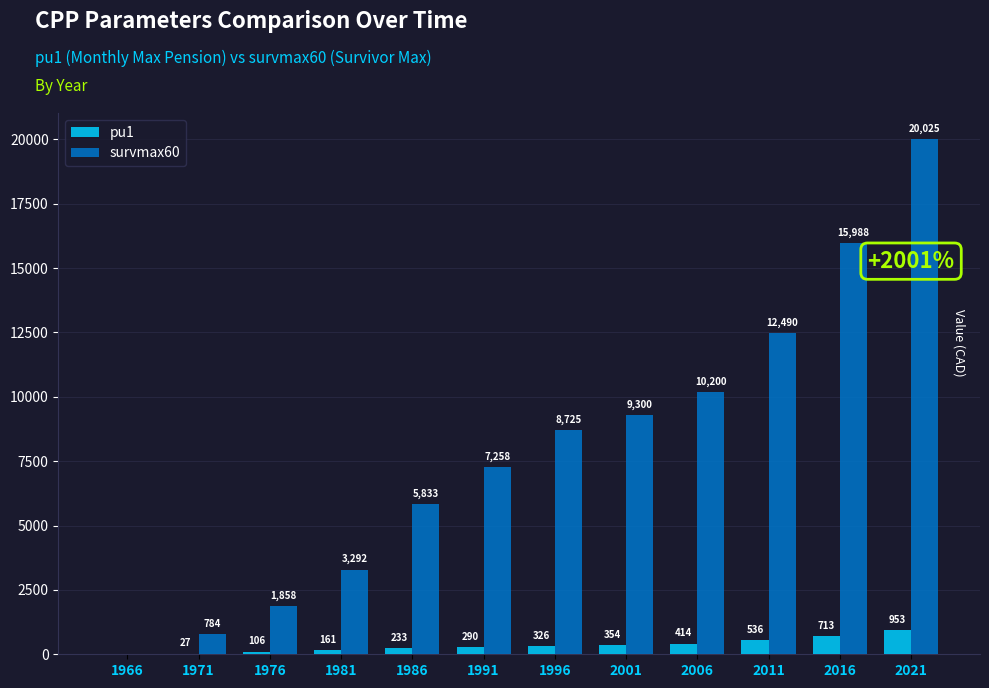

Read the pu1 value at 1971.

27.1